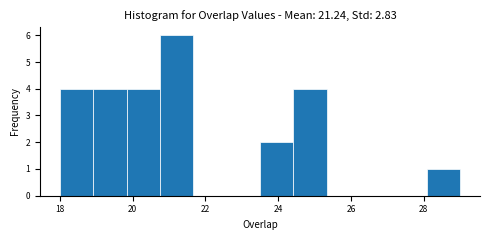

Reading left to right, transcribe this chart: for each bar, give the range it covers on the x-axis and its height. Neither the bar edges nor the heights are printed on the chart, so give them approximately, as read against the axes.

18.0 to 19.0: 4
19.0 to 19.8: 4
19.8 to 20.8: 4
20.8 to 21.6: 6
21.6 to 22.6: 0
22.6 to 23.6: 0
23.6 to 24.4: 2
24.4 to 25.4: 4
25.4 to 26.2: 0
26.2 to 27.2: 0
27.2 to 28.0: 0
28.0 to 29.0: 1